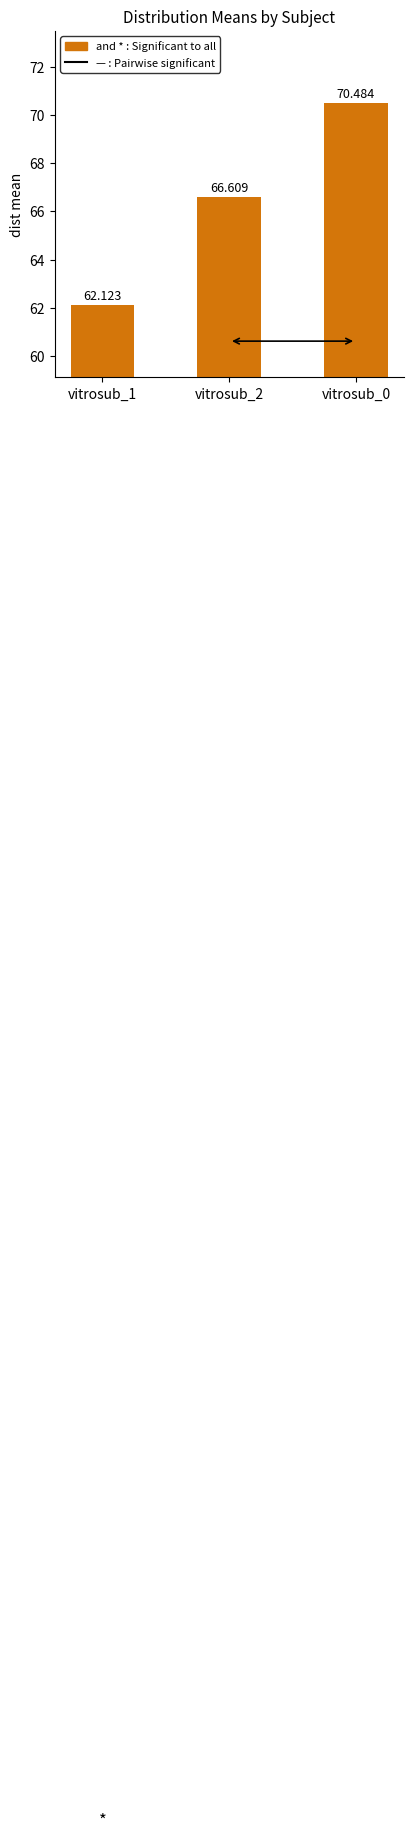

How many data points are above 66?

2